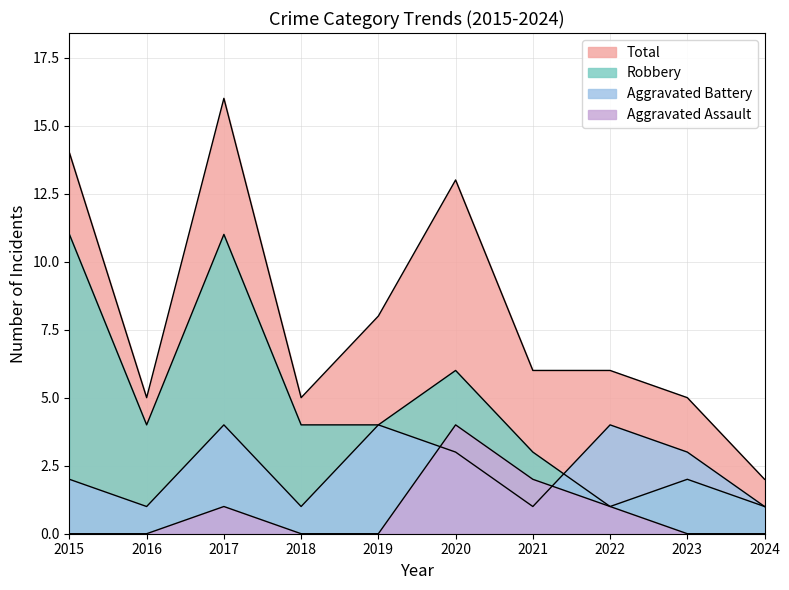

What is the maximum value shown in the chart?

16